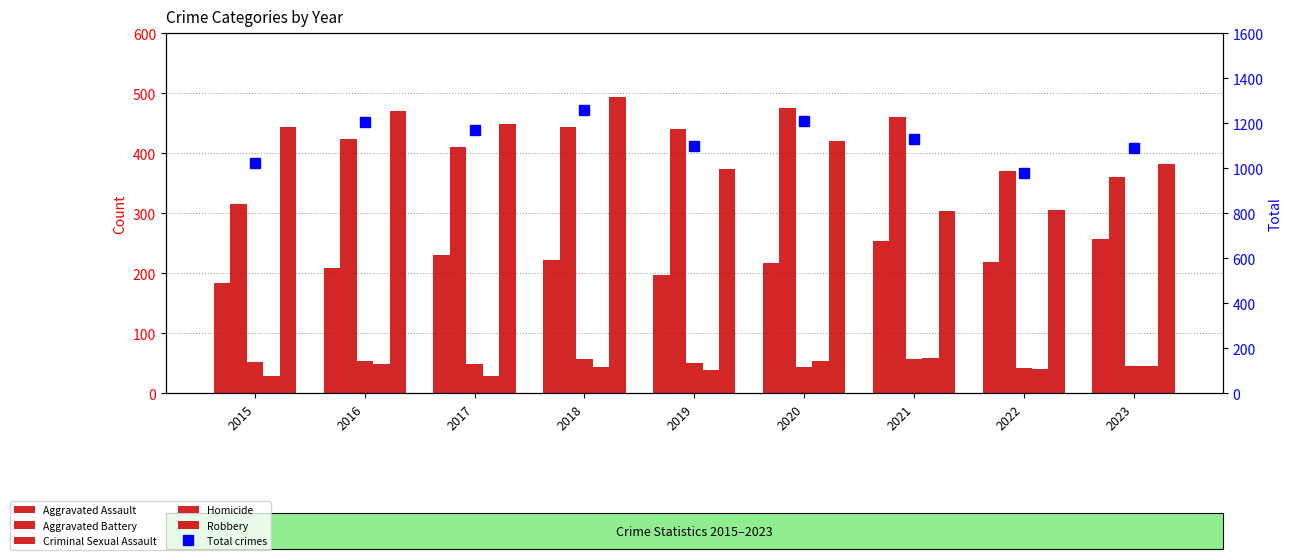

What is the minimum value shown in the chart?

28